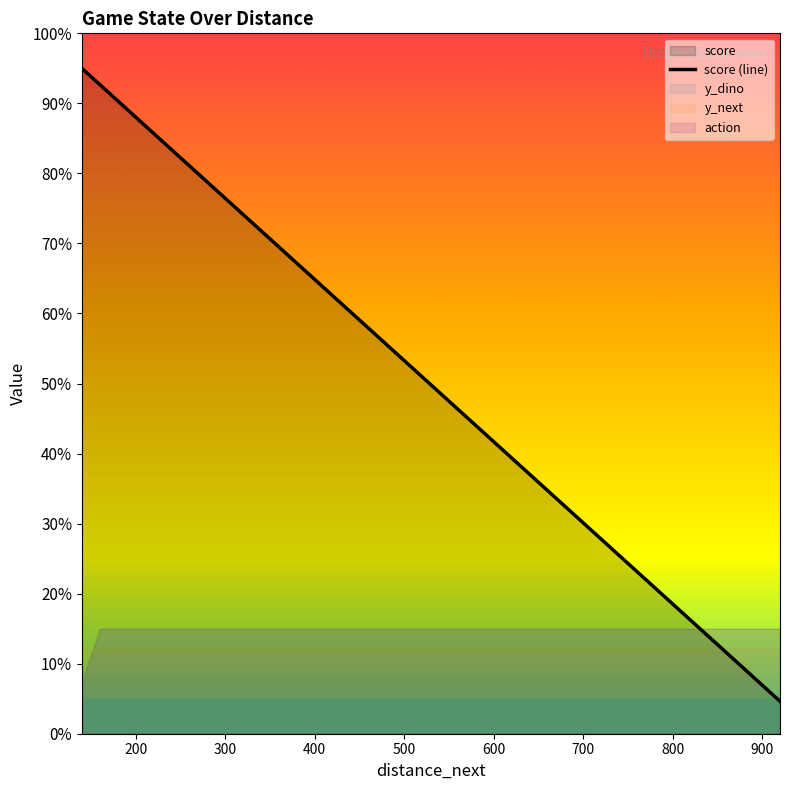

Is it true that the value at 22 is 117.8?

False